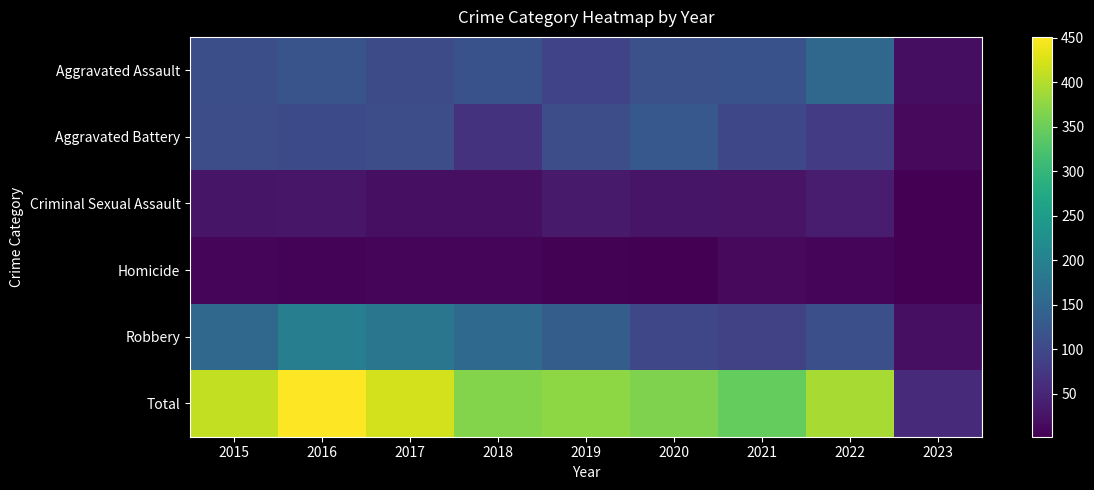

What is the total value across all series at 2018?

736